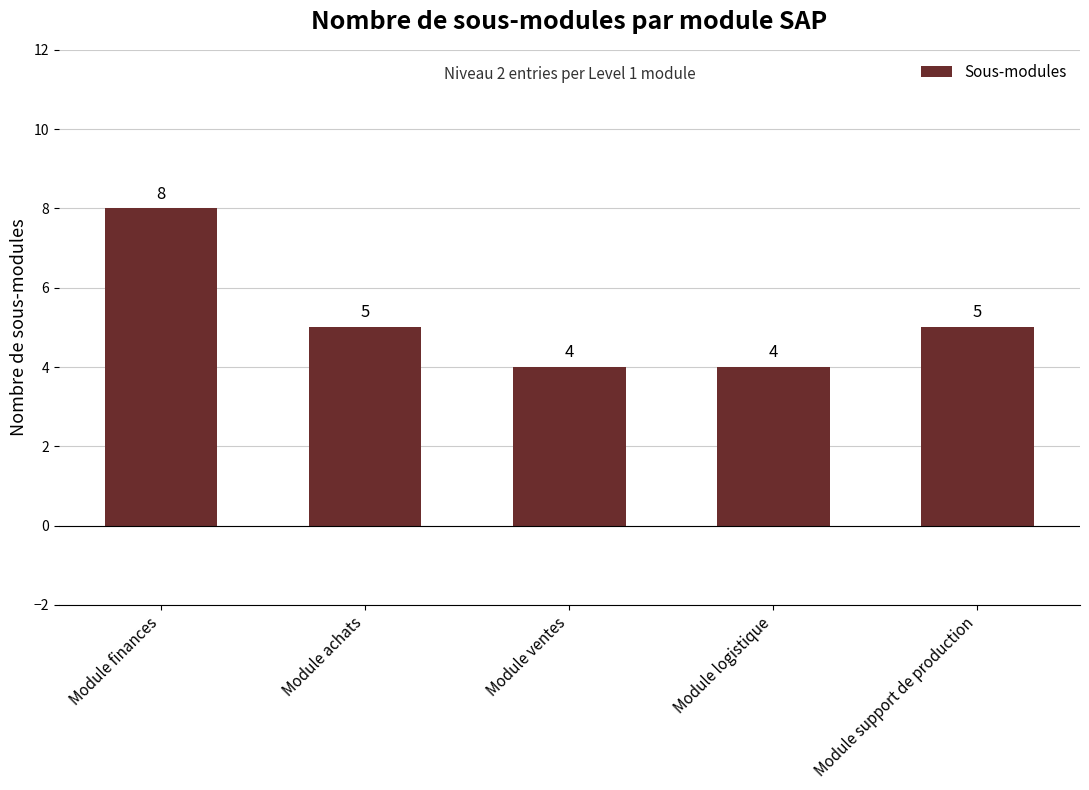

What is the label of the 1st bar from the right?

Module support de production